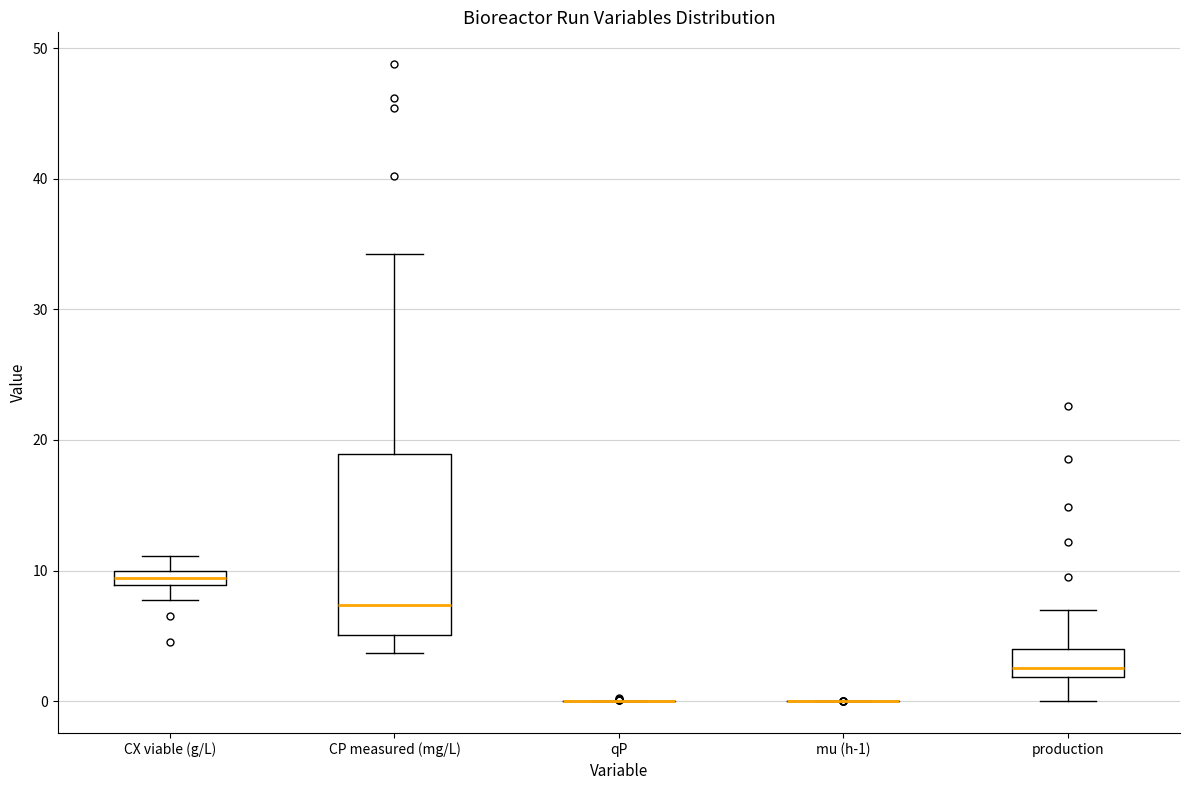

Which box is the tallest, from its lower edge to its upper edge?

CP measured (mg/L)